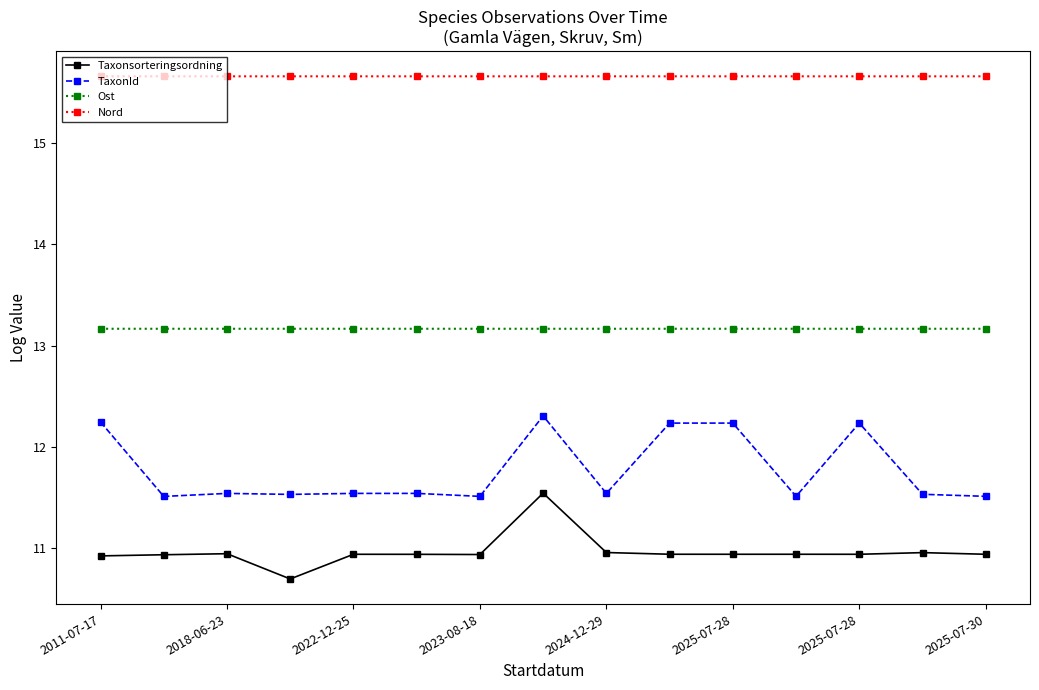

True or false: TaxonId and Ost intersect in this chart.

False